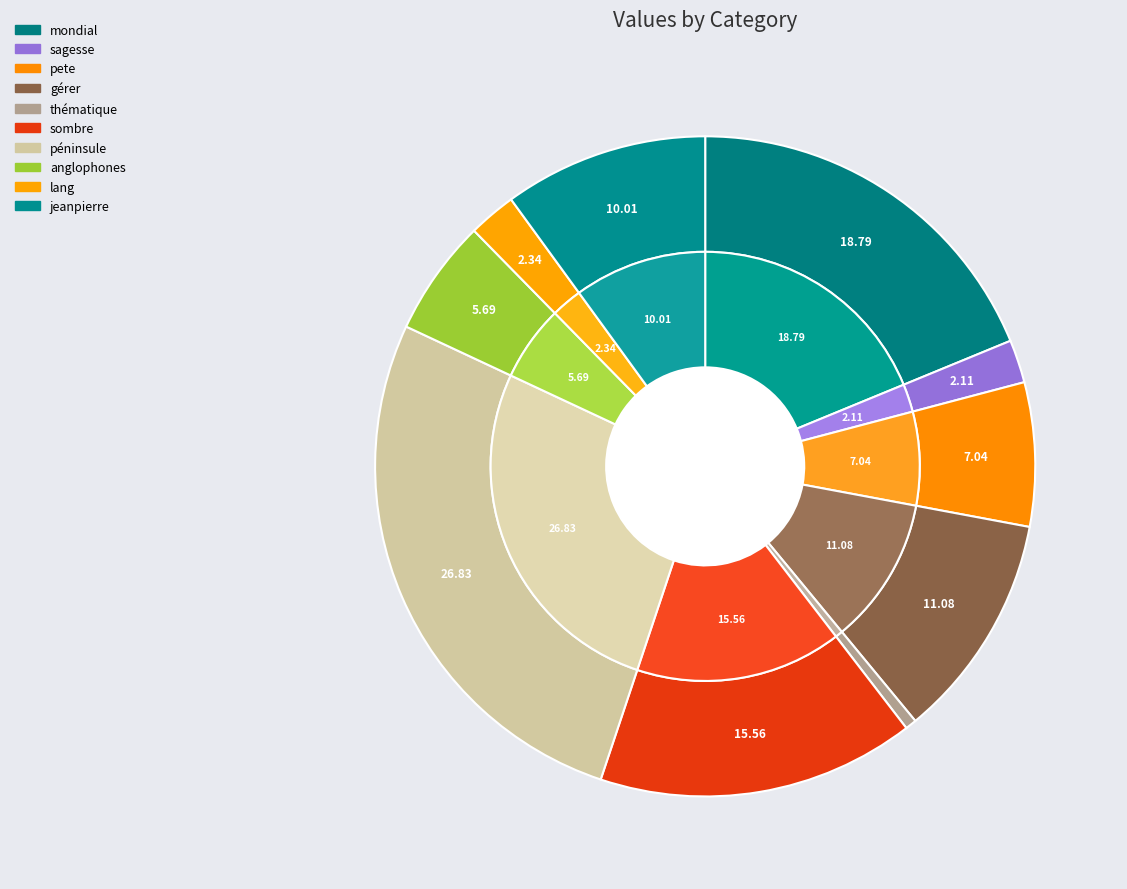

To the nearest percent, what is the average slice percentage?

10%